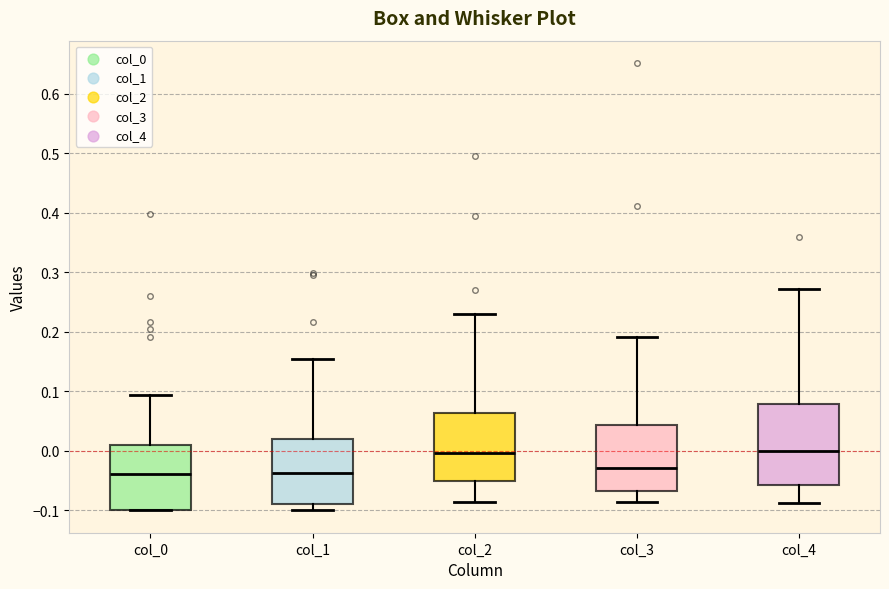

Reading left to right, read every box against the y-axis: the position of its median line, the range the box covers, and the ends of its whiskers. The values are not printed on the chart, so give them approximately, as read against the axis.

col_0: median -0.04, box -0.10 to 0.01, whiskers -0.10 to 0.09
col_1: median -0.04, box -0.09 to 0.02, whiskers -0.10 to 0.15
col_2: median 0.00, box -0.05 to 0.06, whiskers -0.09 to 0.23
col_3: median -0.03, box -0.07 to 0.04, whiskers -0.09 to 0.19
col_4: median 0.00, box -0.06 to 0.08, whiskers -0.09 to 0.27